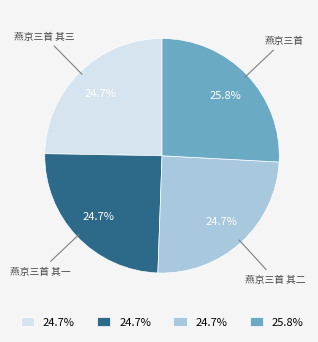

Is there any slice that represents more than half of the pie?

No